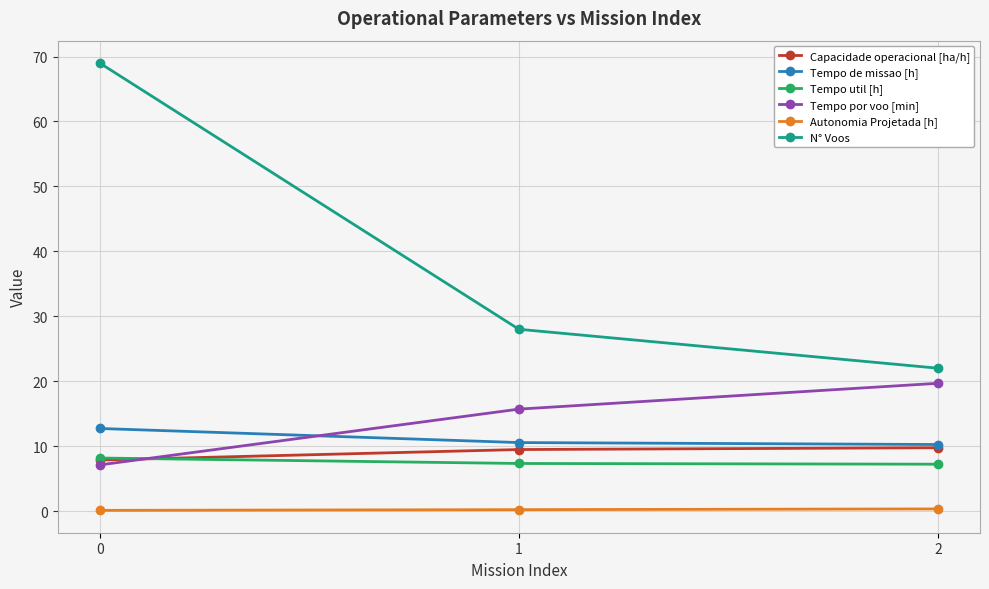

What is the sum of all Tempo util [h] values?

22.7